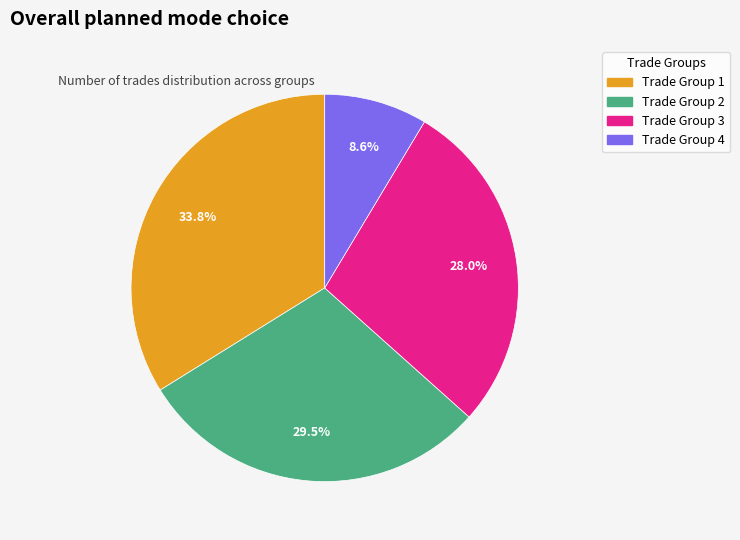

Is there any slice that represents more than half of the pie?

No